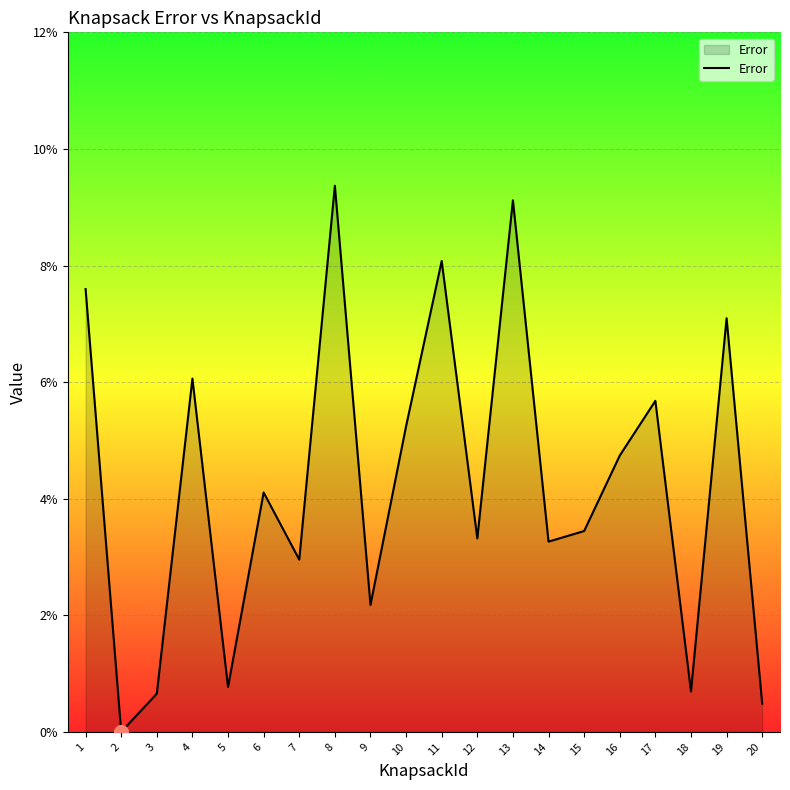

Is this an area chart (filled region under the line)?

Yes